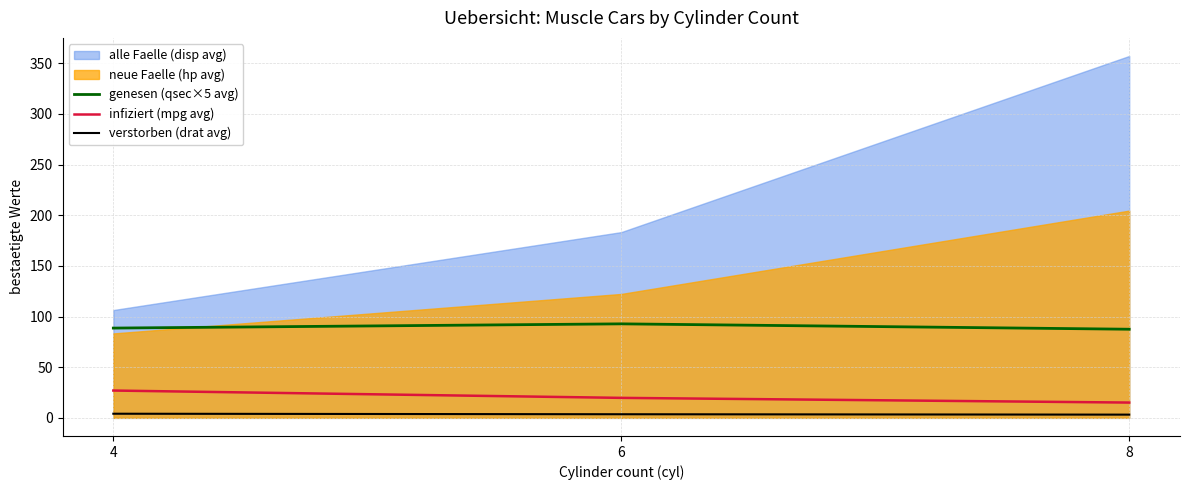

The value of genesen (qsec×5 avg) at 8 is 153.6. True or false?

False